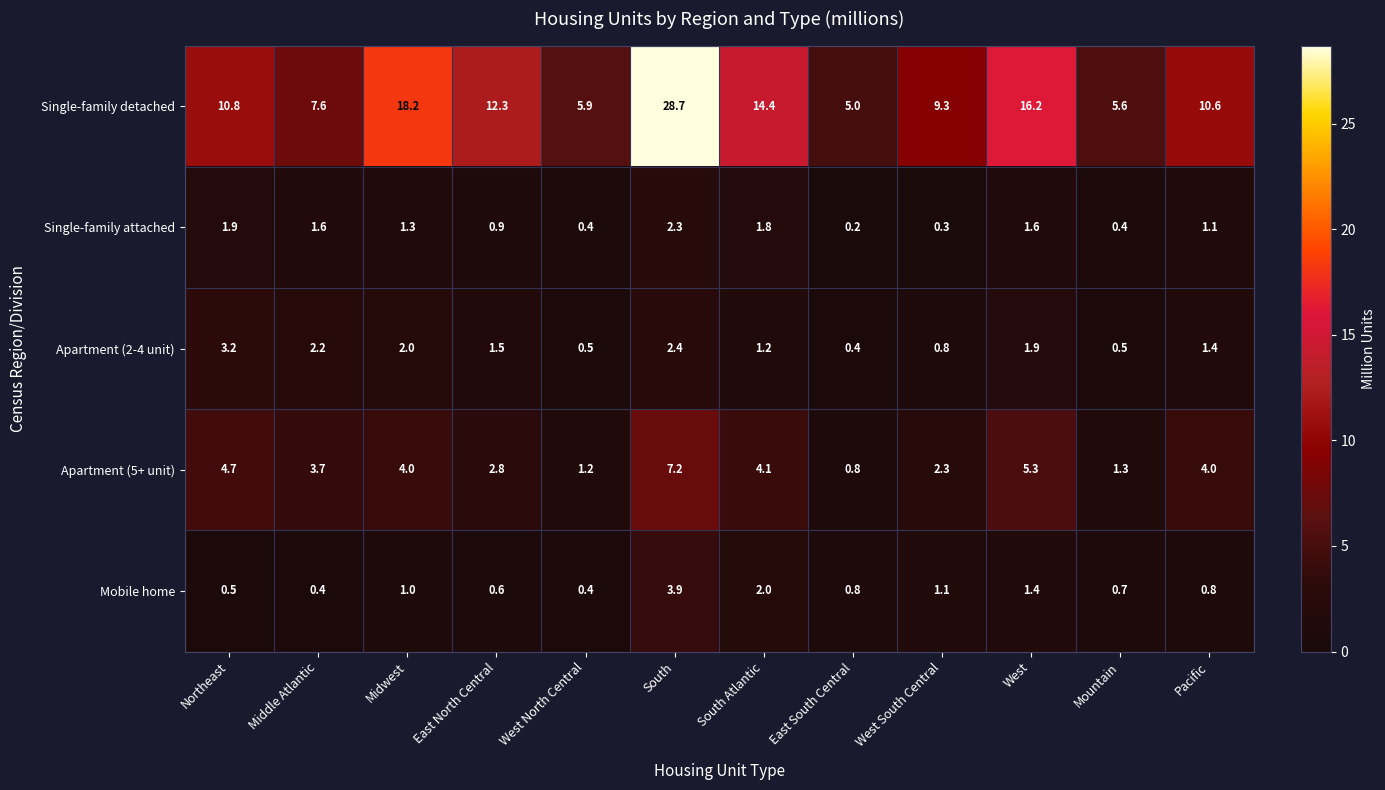

What is the average value of the Apartment (2-4 unit) series?

1.5